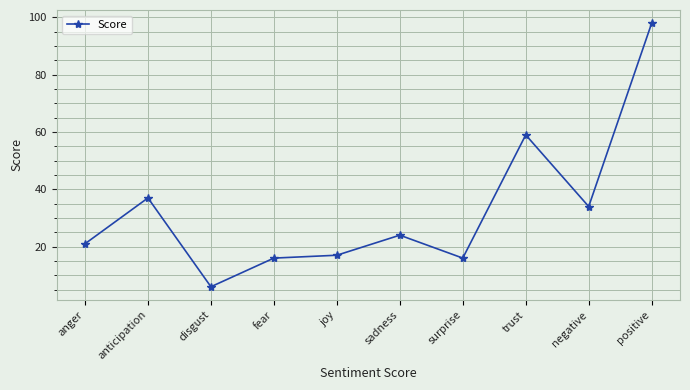

What is the difference between the values at positive and sadness?

74